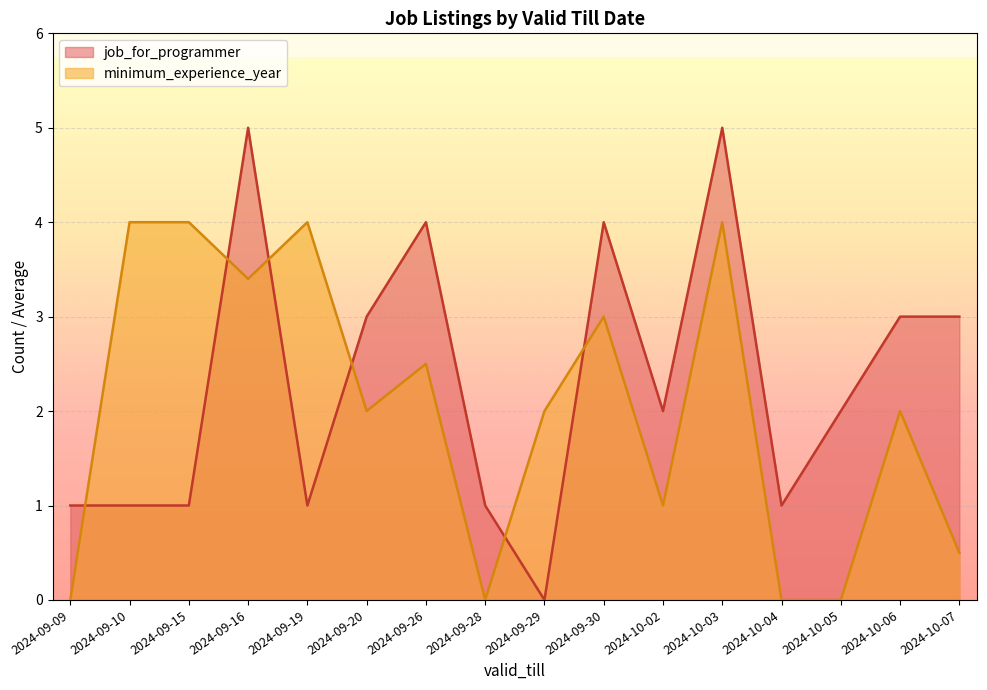

How many series are shown in this chart?

2